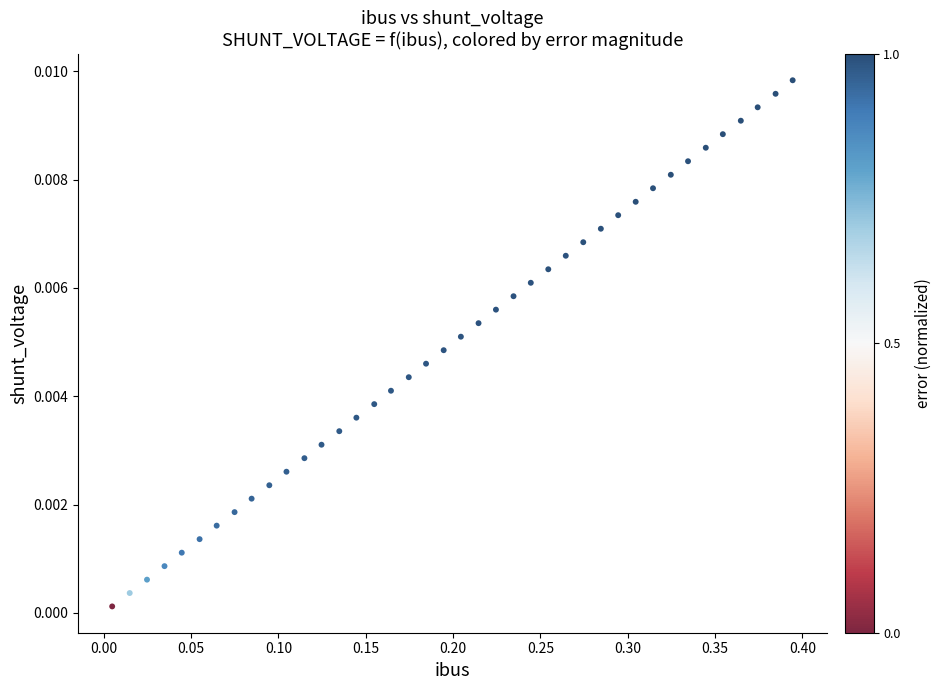

What is the range of X values (max minus min)?

0.4